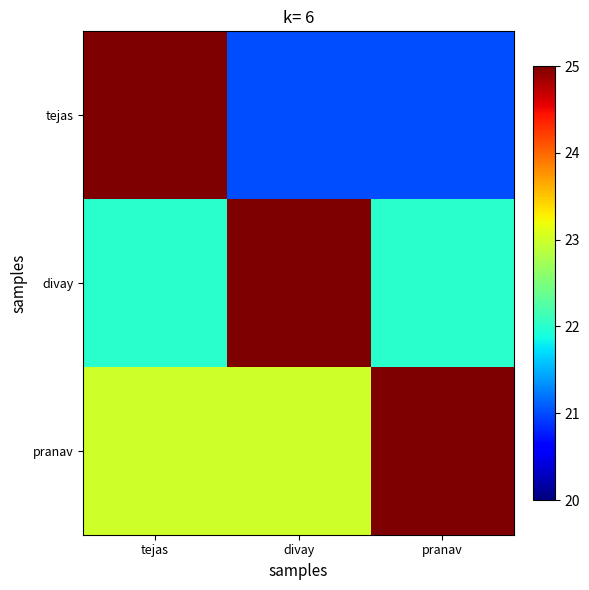

At which category does the chart reach its peak across all series?

tejas